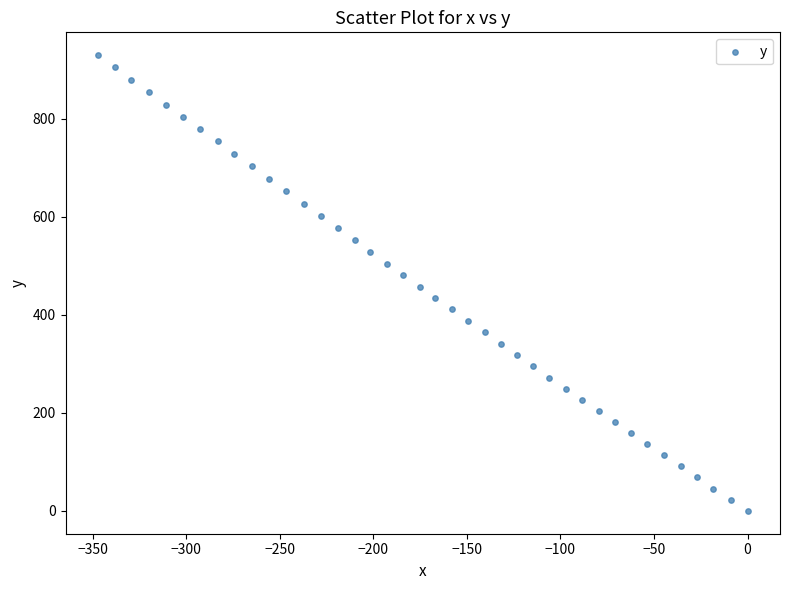

What is the range of Y values (max minus min)?

929.8